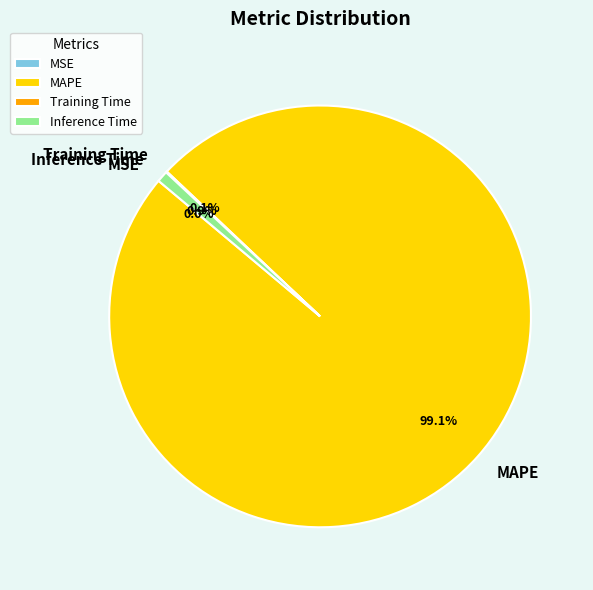

Which slice represents more than half of the pie?

MAPE